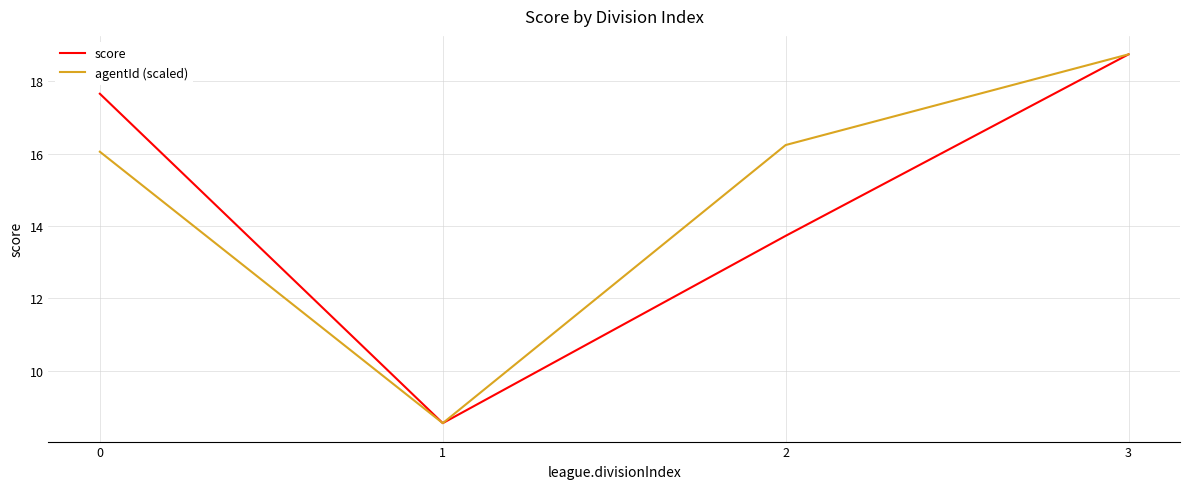

Where does the agentId (scaled) series first go above 16?

3